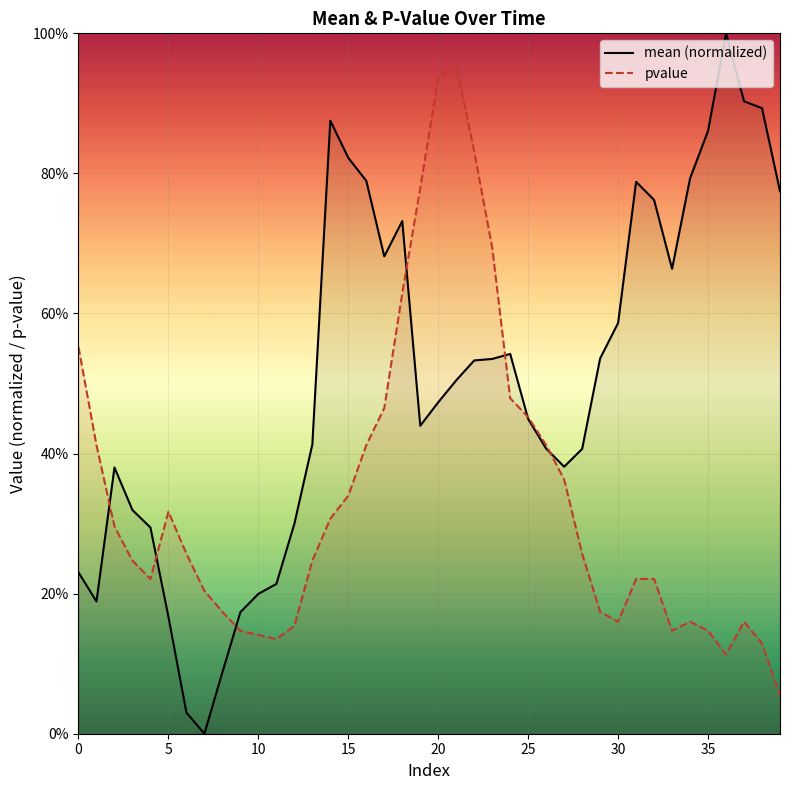

What is the average value of the mean (normalized) series?

0.5